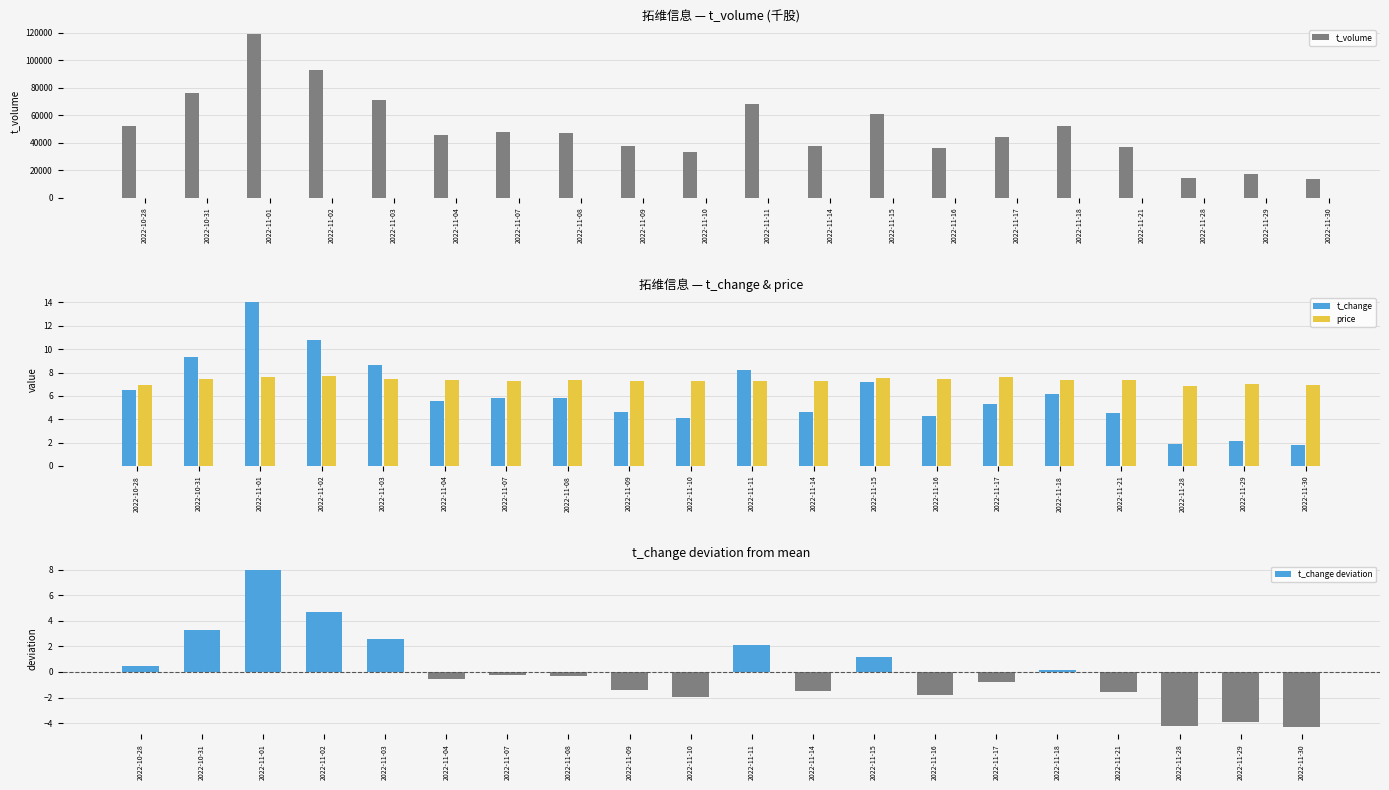

What is the difference between the maximum and minimum values in the t_change deviation series?

12.2